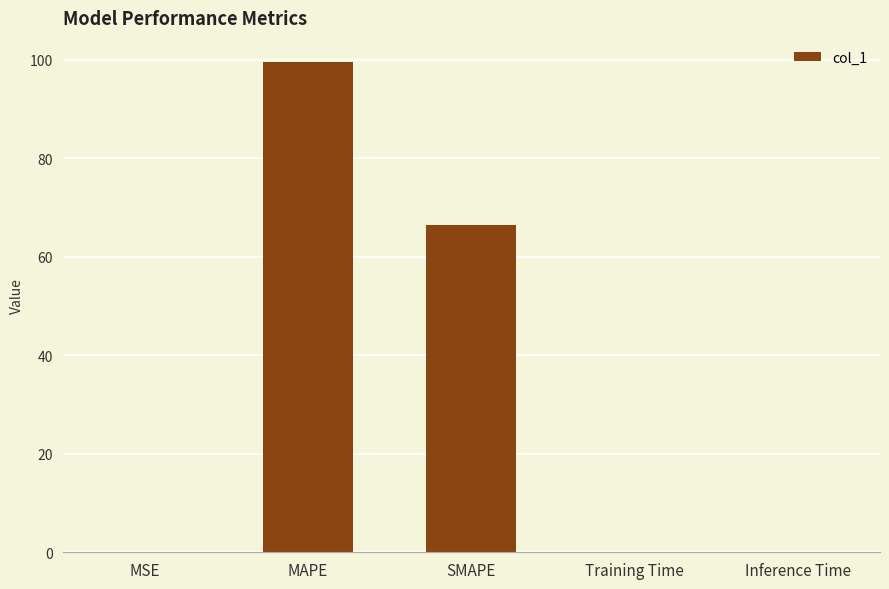

Which has a higher value, SMAPE or MSE?

SMAPE